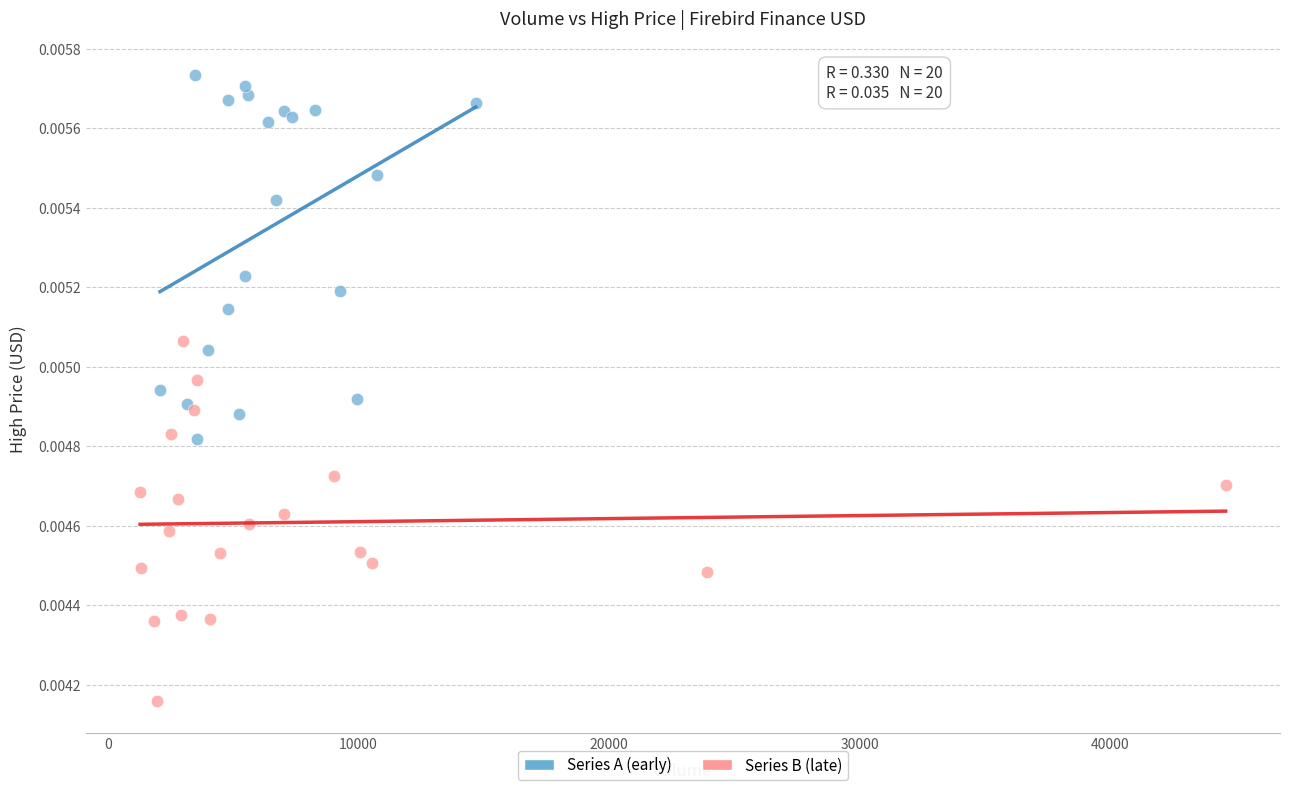

What are all the series names shown in the legend?

Series A (early), Series B (late)